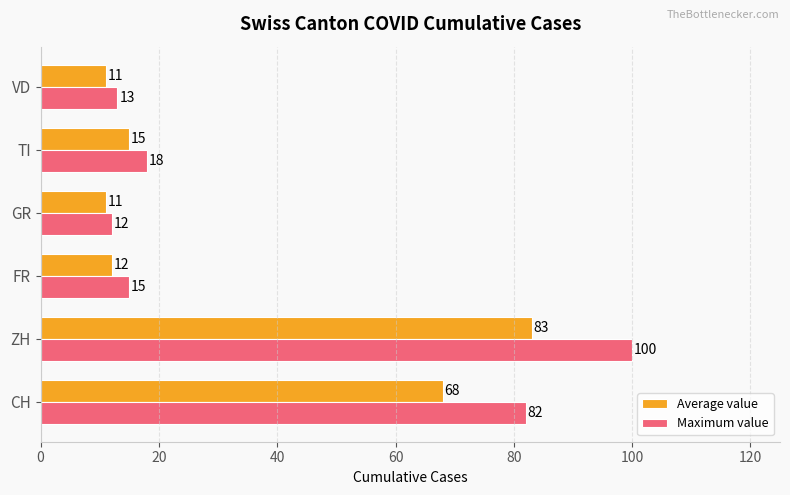

Which category has the highest value in the Maximum value series?

ZH